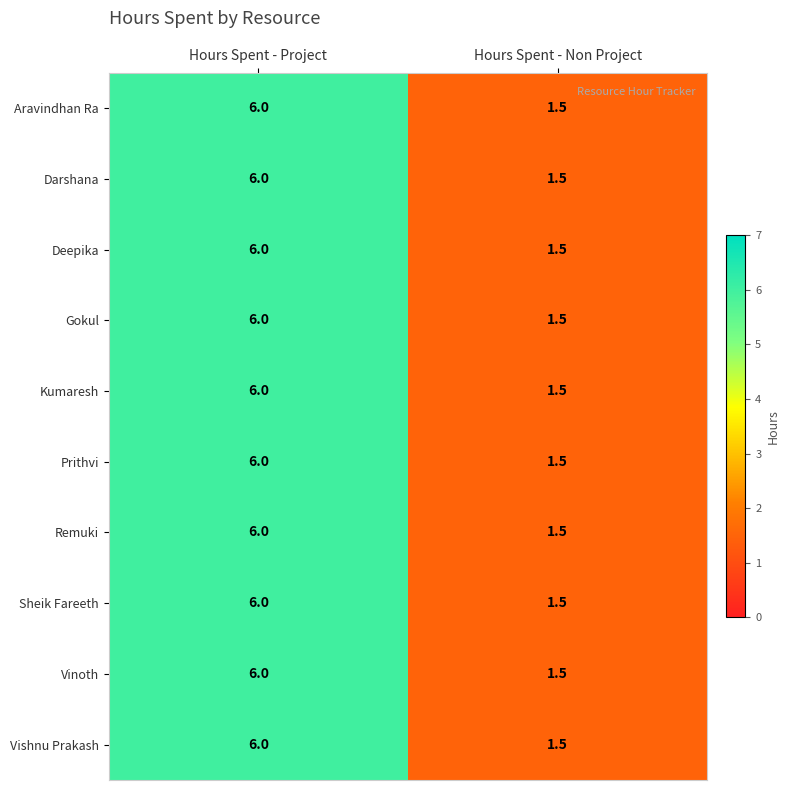

True or false: Aravindhan Ra has a value of 1.5 at Hours Spent - Non Project.

True